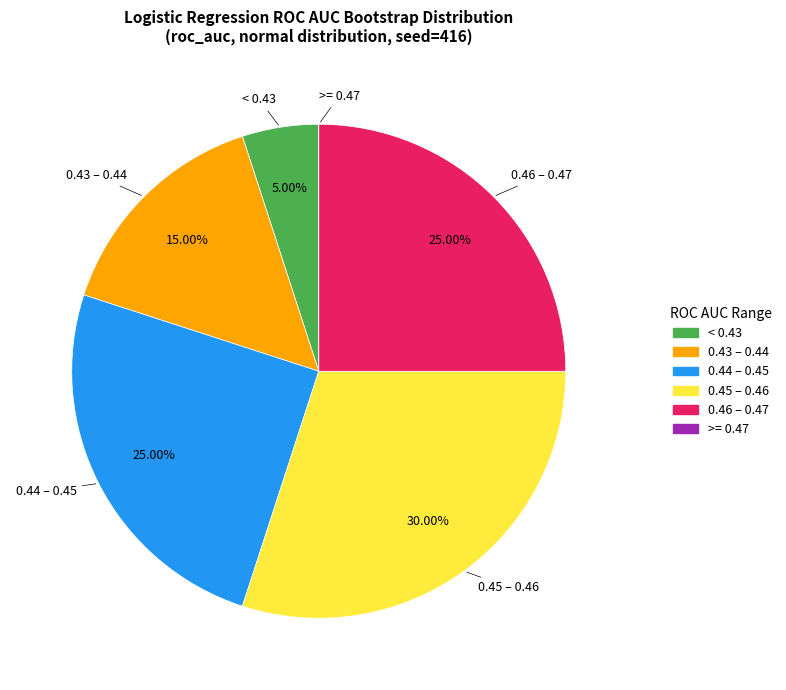

What is the ratio of the value at < 0.43 to the value at 0.43 – 0.44?

0.3